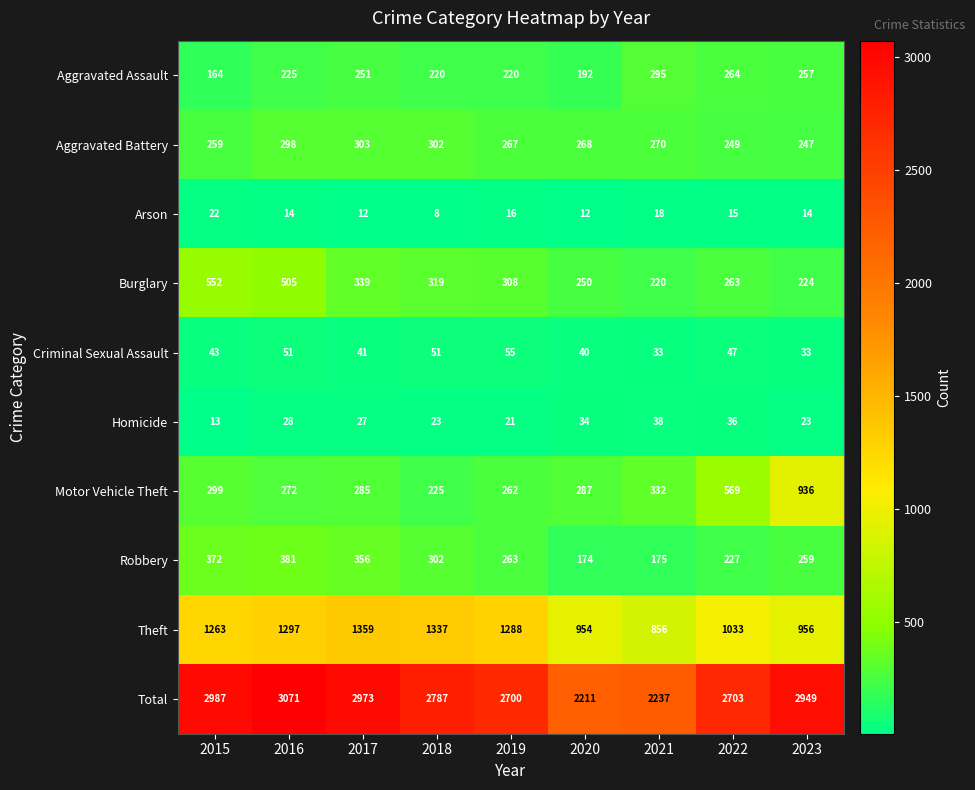

The Motor Vehicle Theft series shows 149 at 2021. True or false?

False